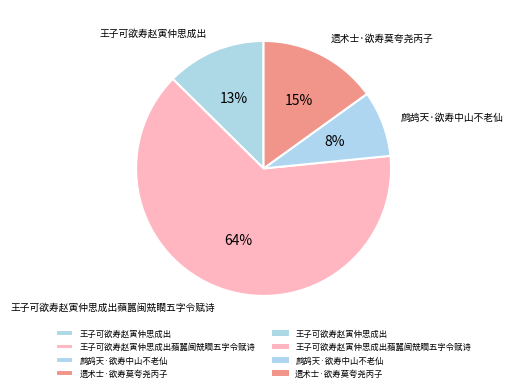

True or false: 鹧鸪天·欲寿中山不老仙 accounts for 8% of the total.

True